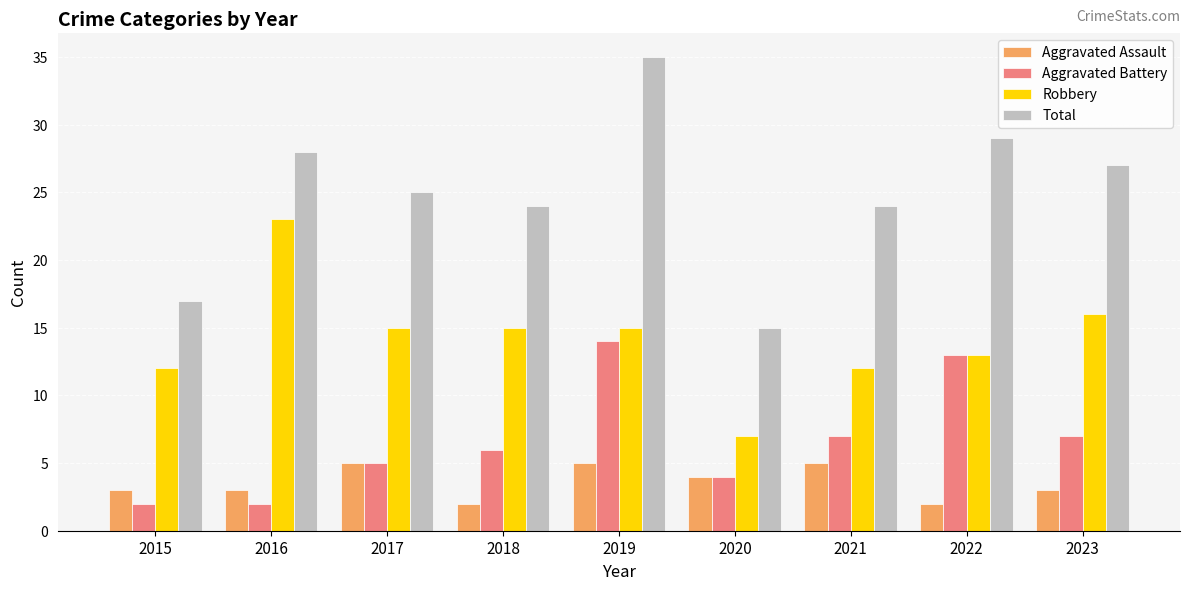

Rank the series by their maximum value, from highest to lowest.

Total, Robbery, Aggravated Battery, Aggravated Assault